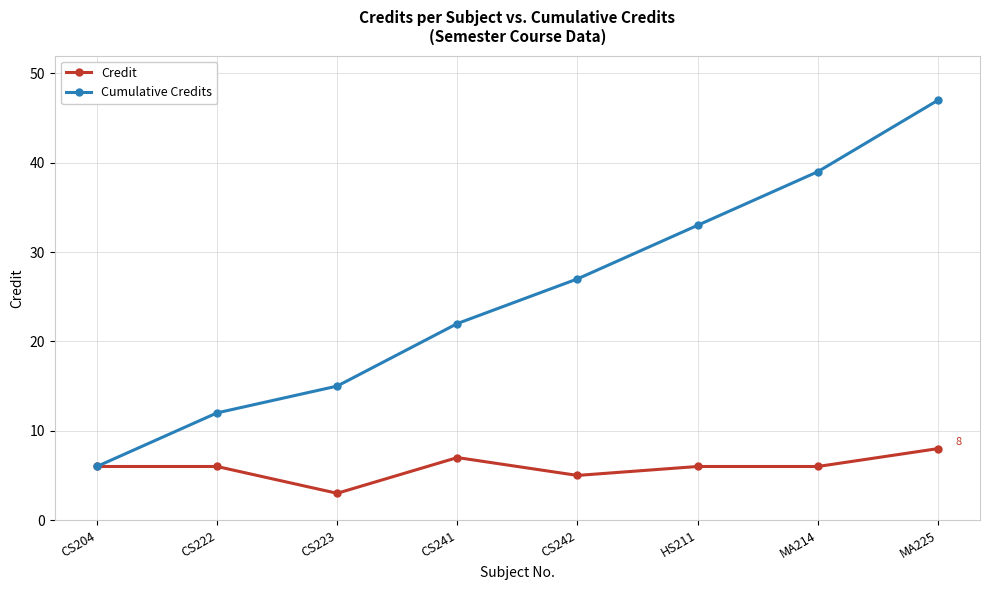

What is the difference between the highest and lowest values at CS241?

15